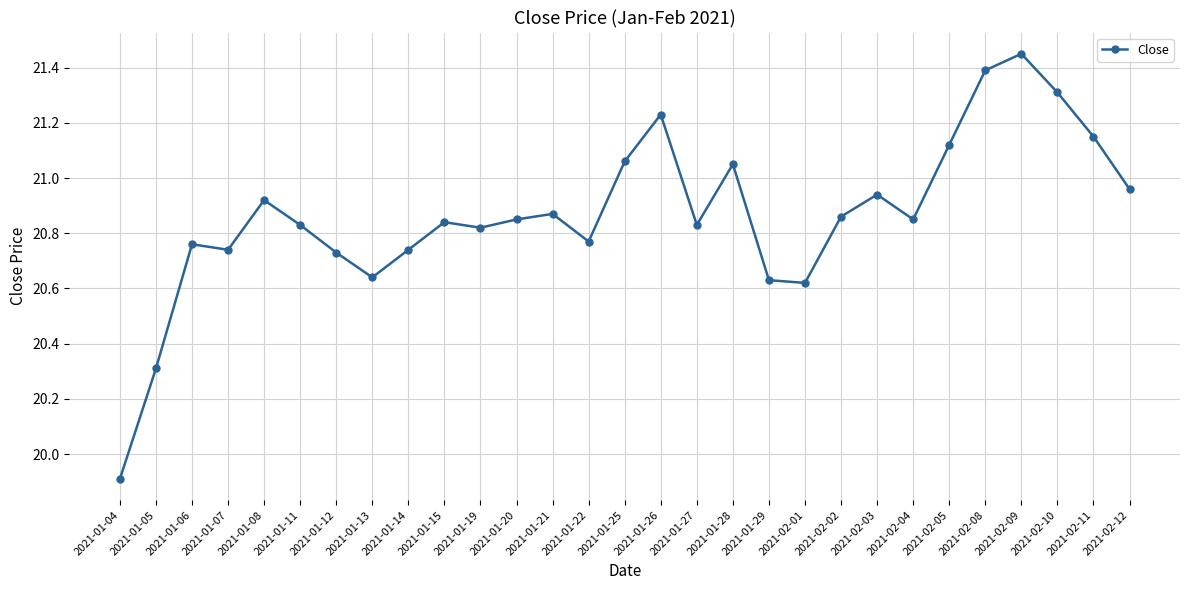

The chart shows a value of 4.5 at 2021-01-13. True or false?

False